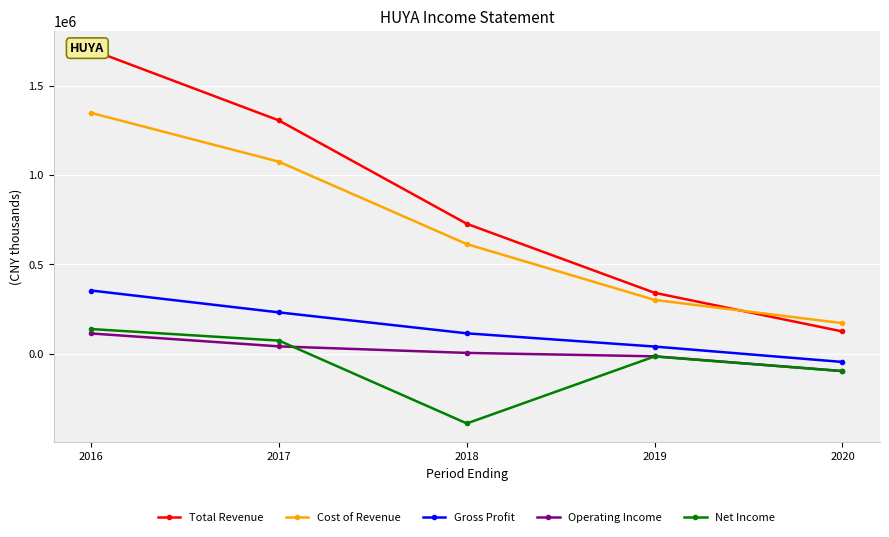

List the series in order of their peak value, lowest first.

Operating Income, Net Income, Gross Profit, Cost of Revenue, Total Revenue